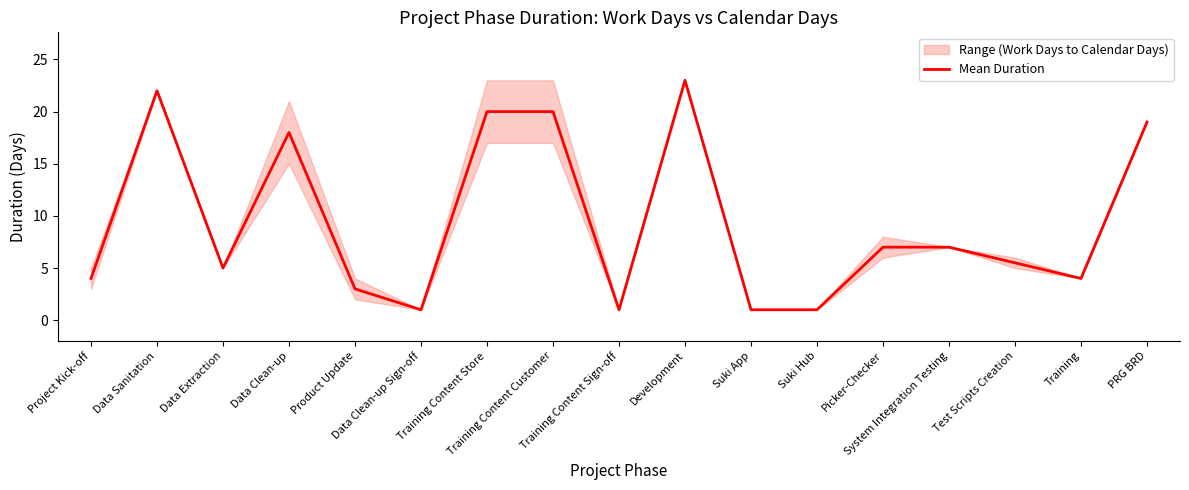

The value at Training is 5.3. True or false?

False